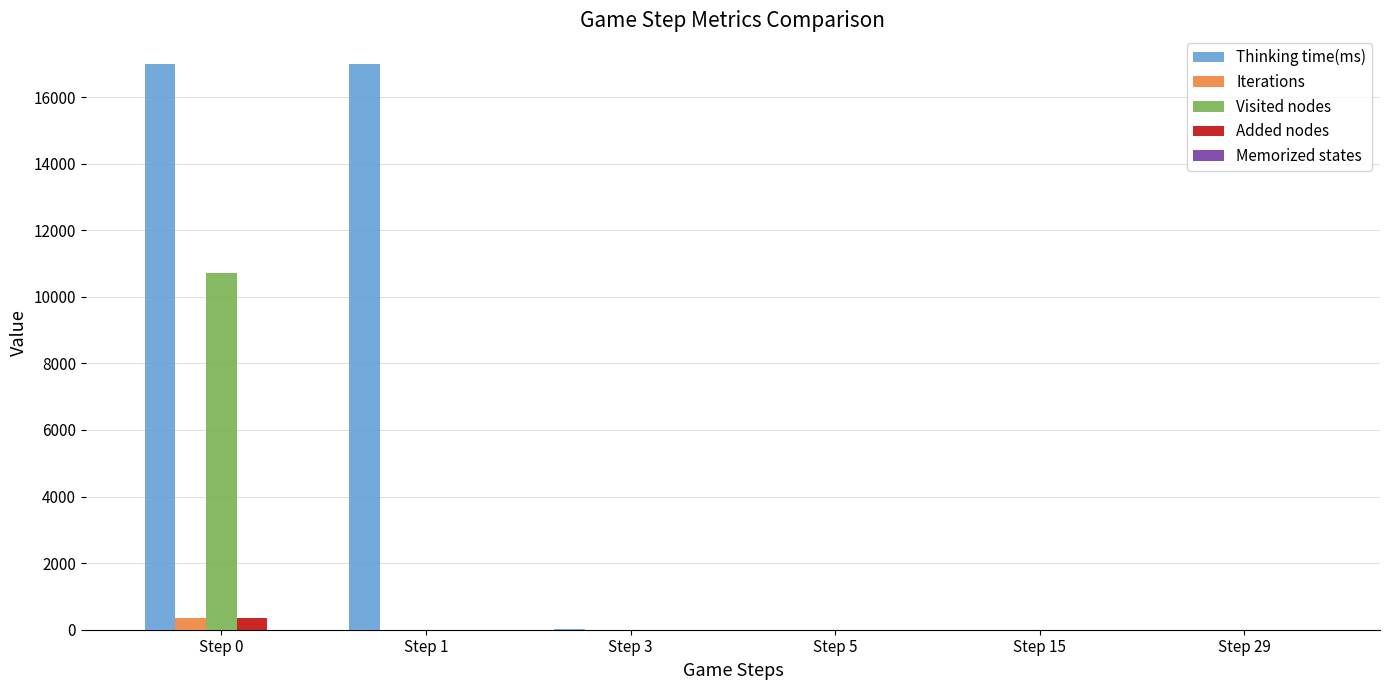

Between Step 1 and Step 3, which series saw the biggest shift?

Thinking time(ms)